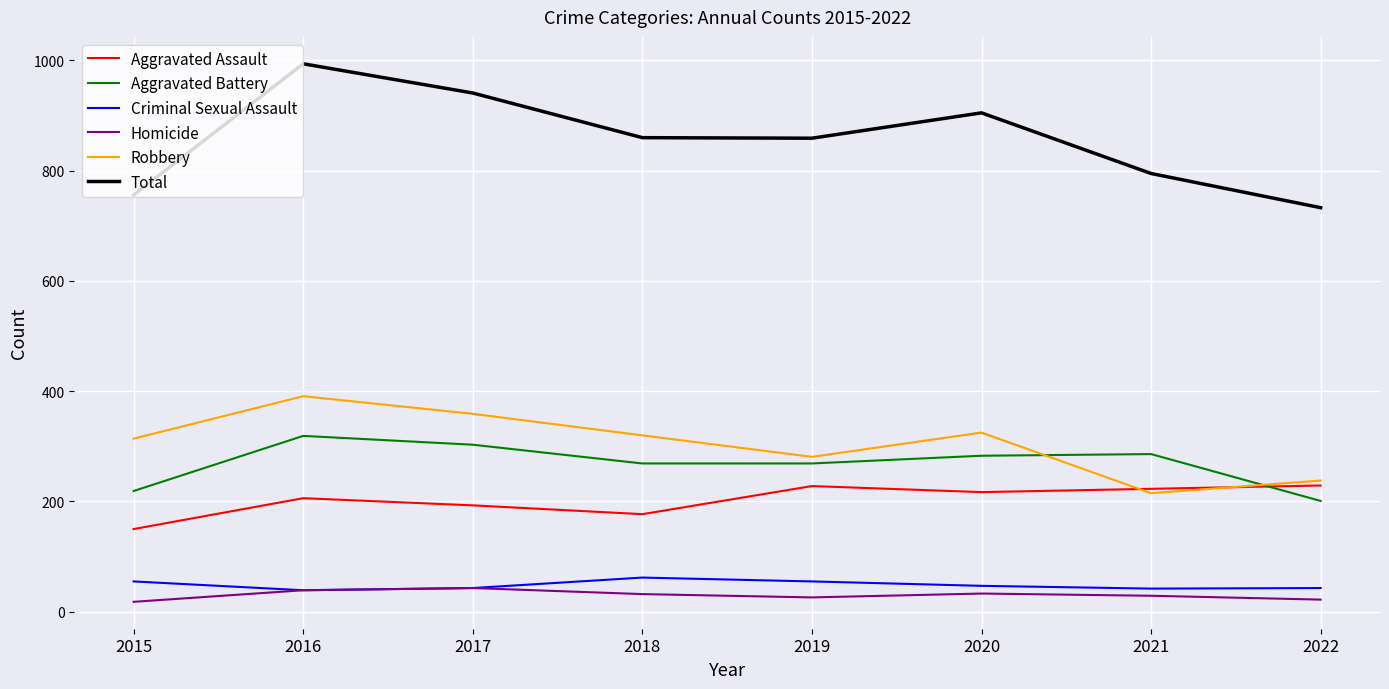

What is the sum of the Aggravated Assault values at 2018 and 2016?

383